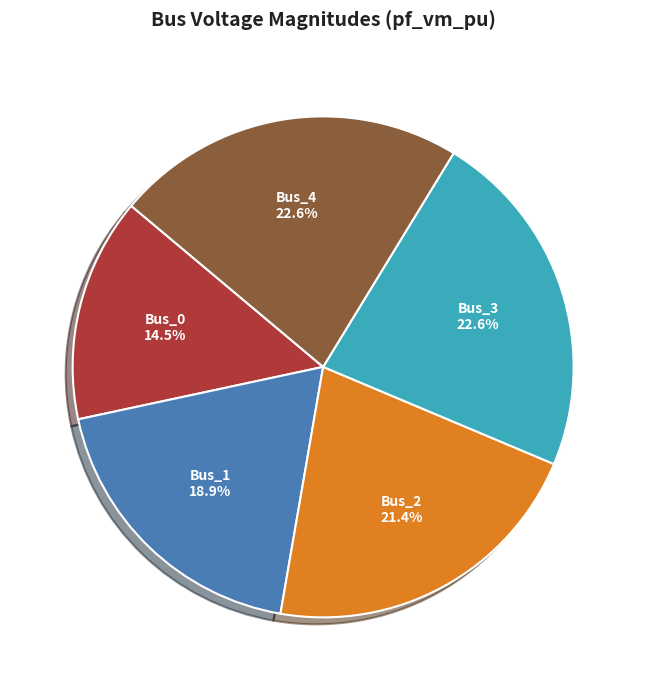

Is there any slice that represents more than half of the pie?

No